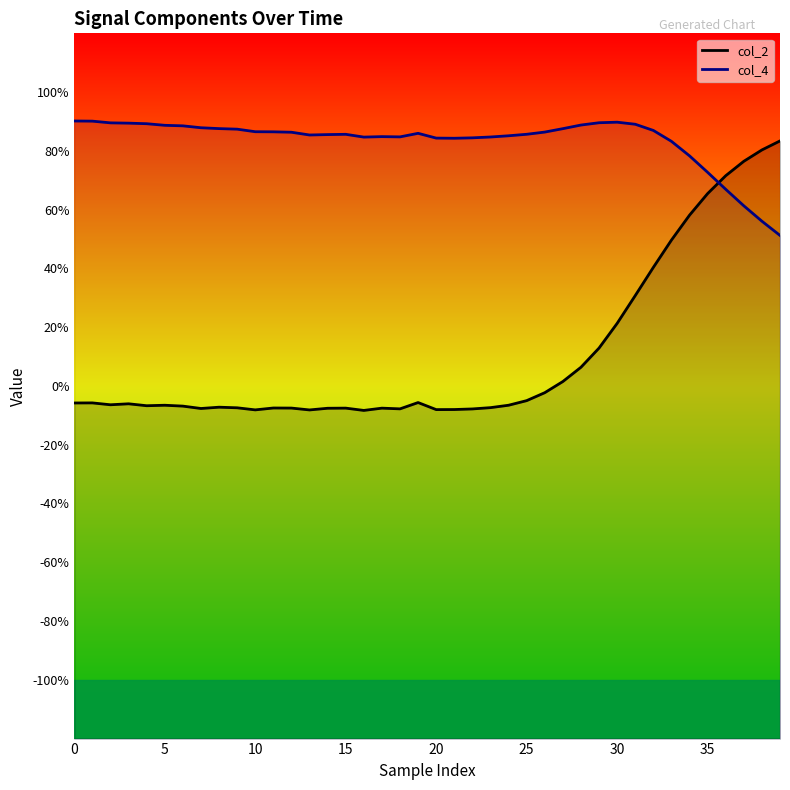

Which series has the widest spread of values?

col_2